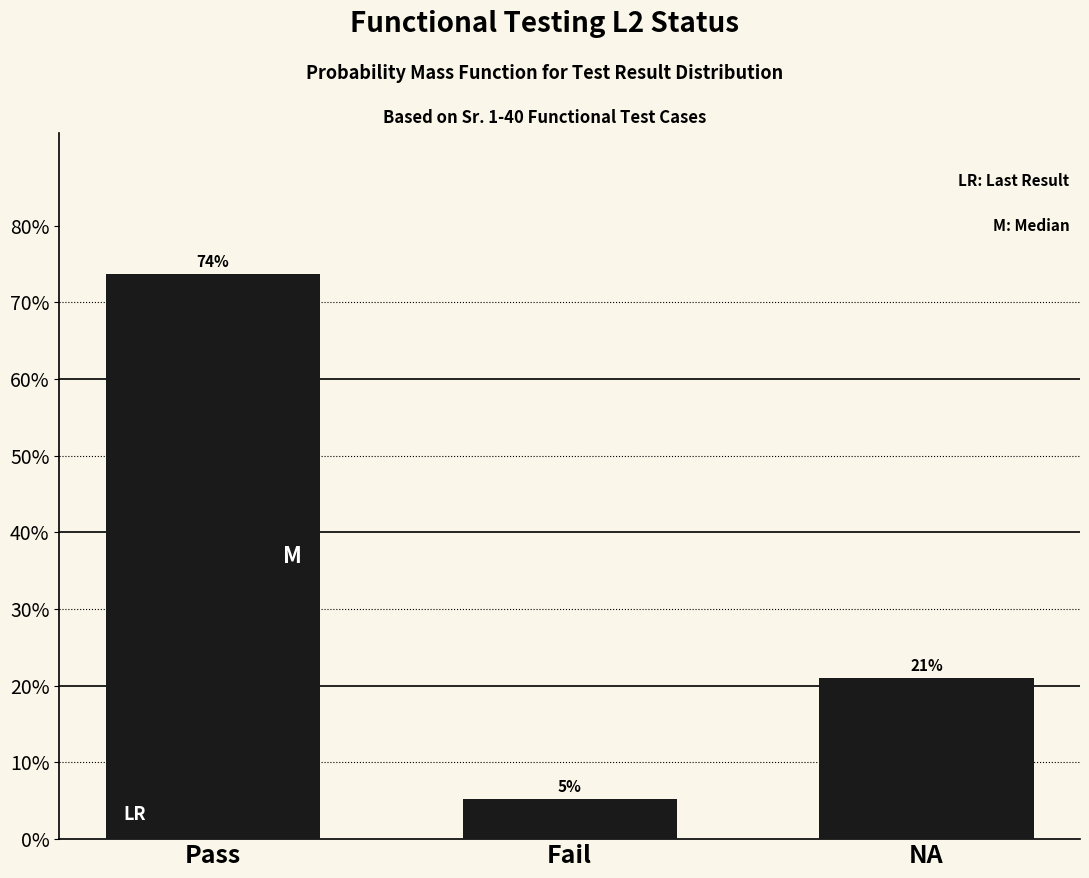

At which category does the chart reach its peak across all series?

Pass